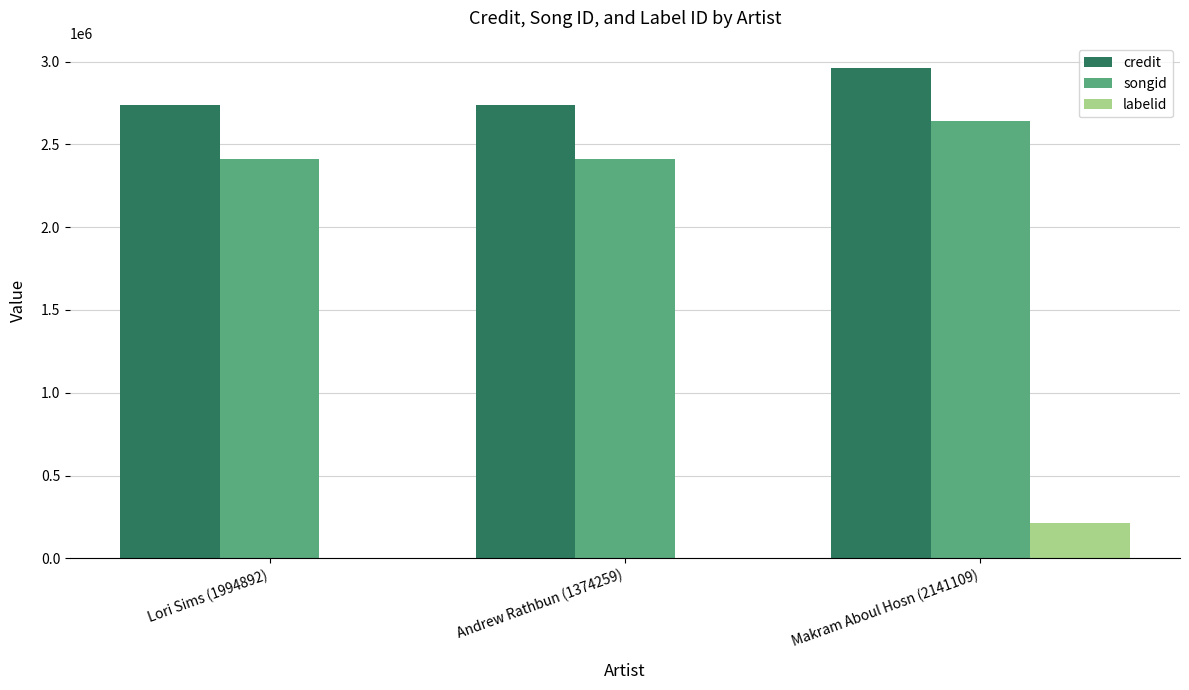

What is the sum of all songid values?

7467228